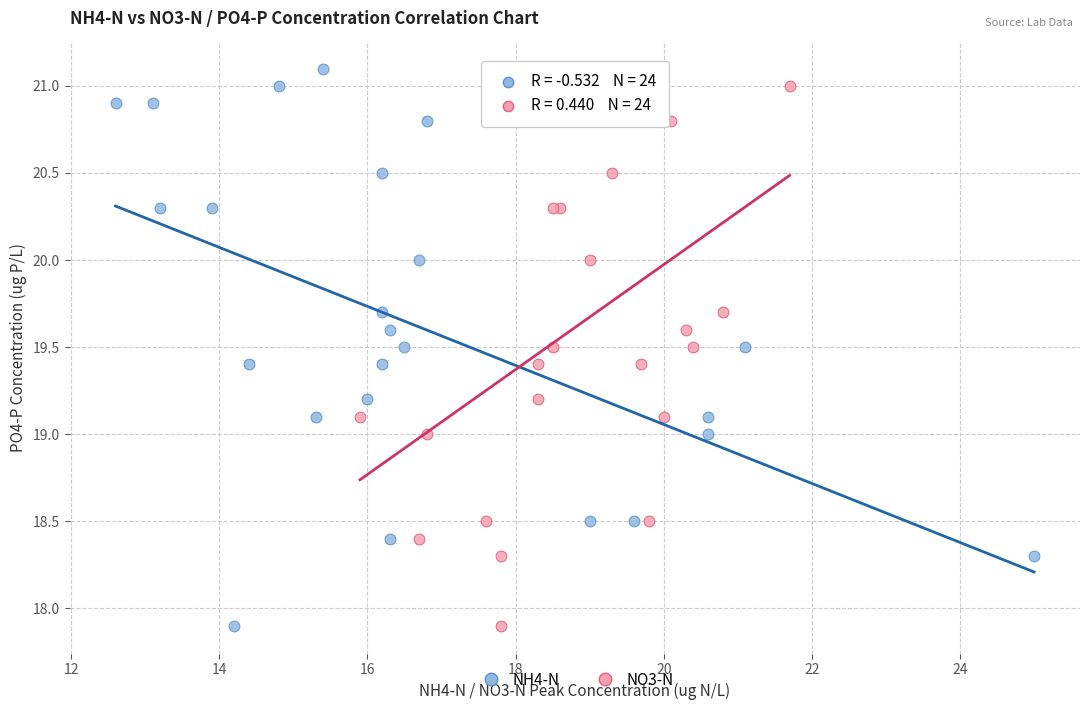

What are all the series names shown in the legend?

NH4-N, NO3-N